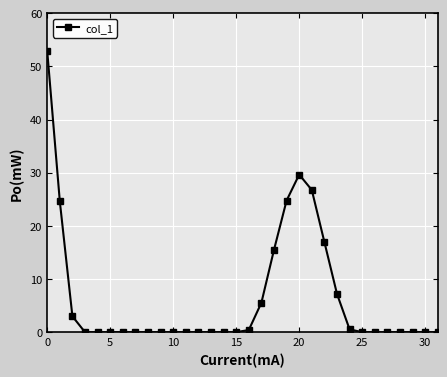

What is the maximum value shown in the chart?

52.9